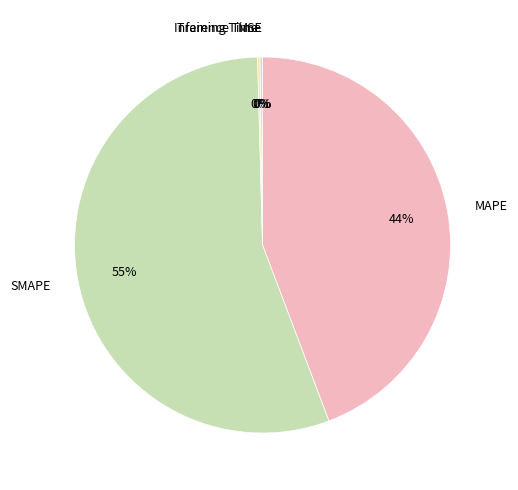

How many segments does this pie chart have?

5